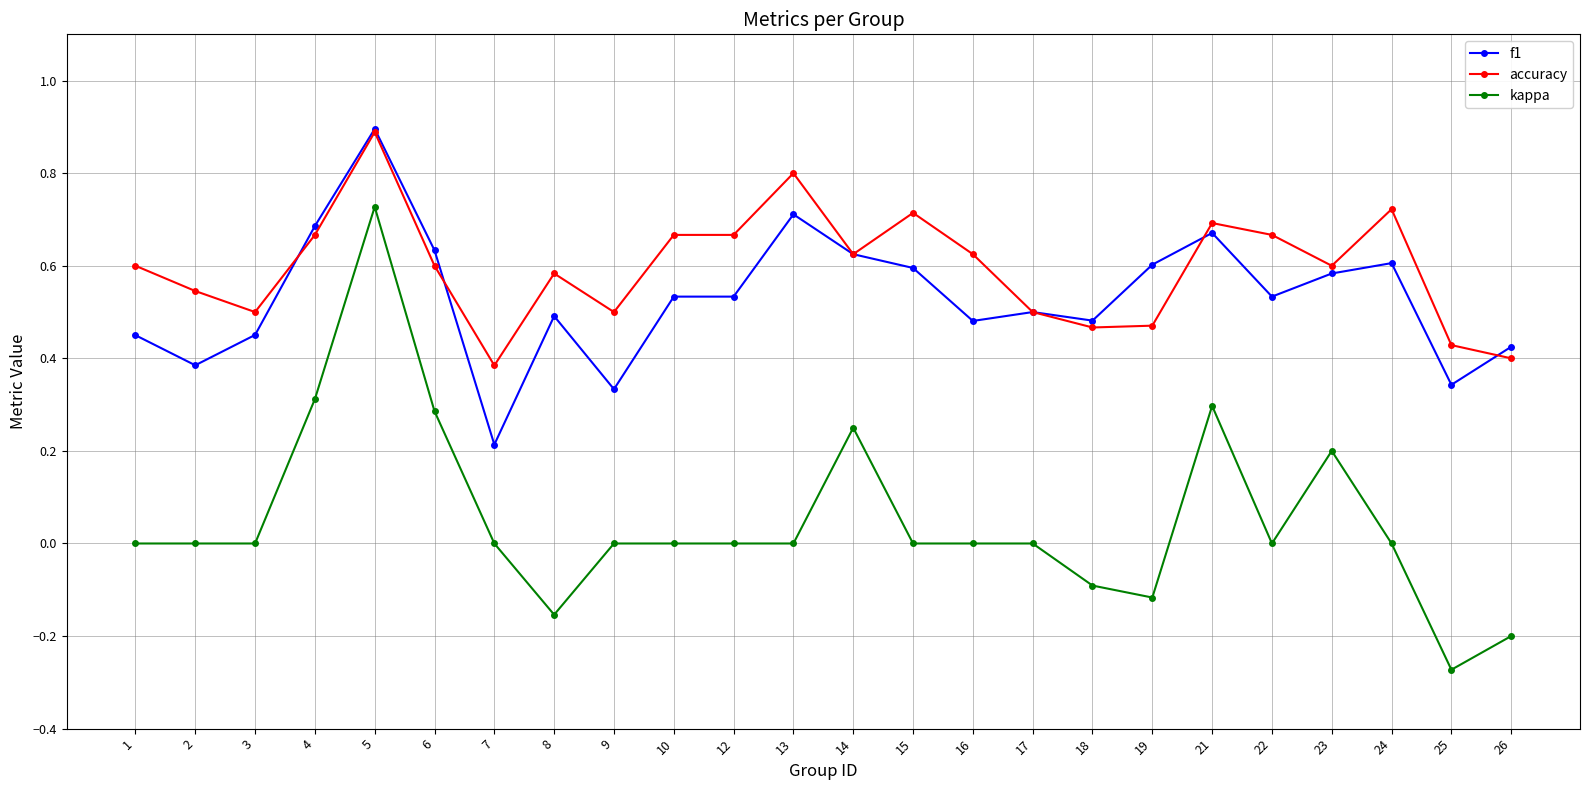

What are all the series names shown in the legend?

f1, accuracy, kappa